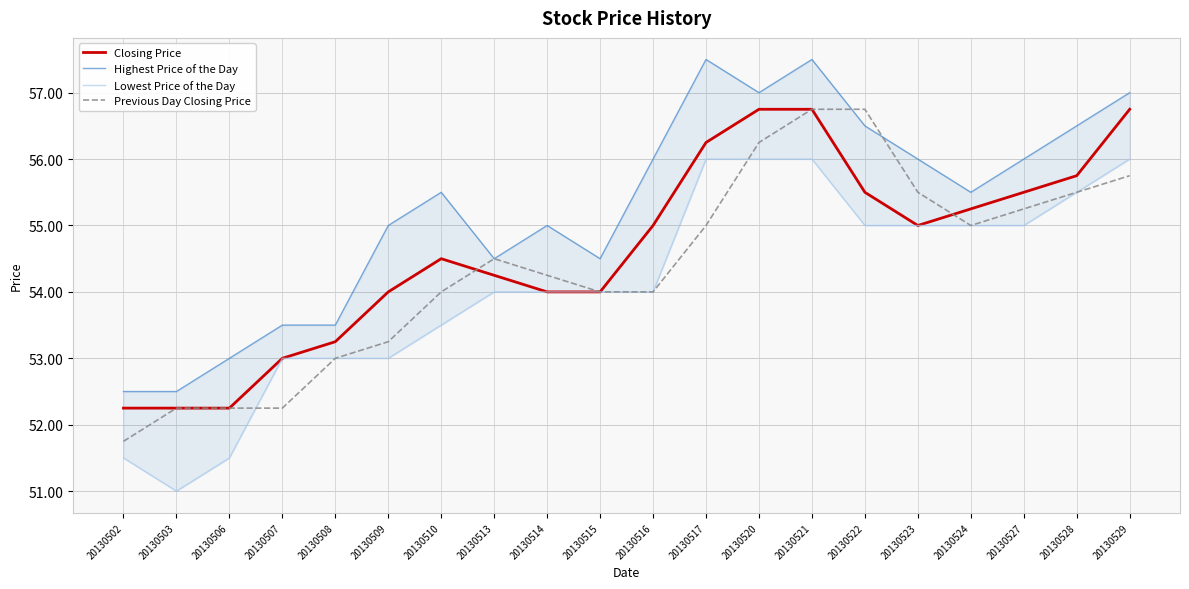

Rank the series by their average value, from lowest to highest.

Lowest Price of the Day, Previous Day Closing Price, Closing Price, Highest Price of the Day